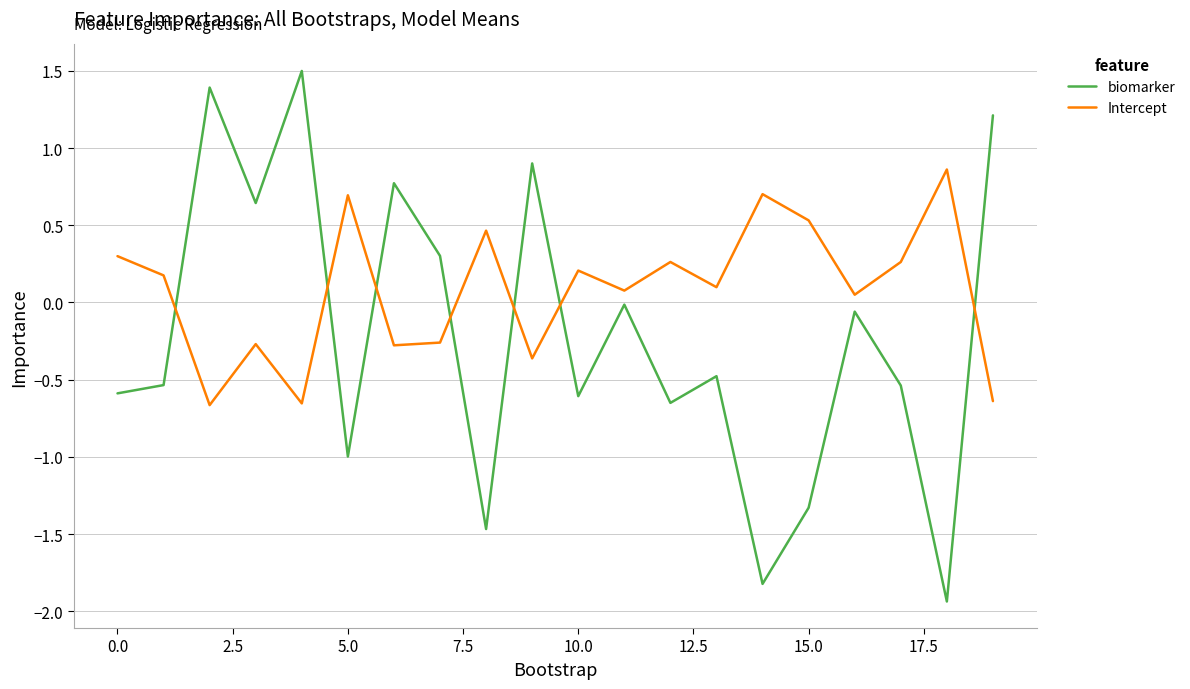

Which series has the largest range (max minus min)?

biomarker